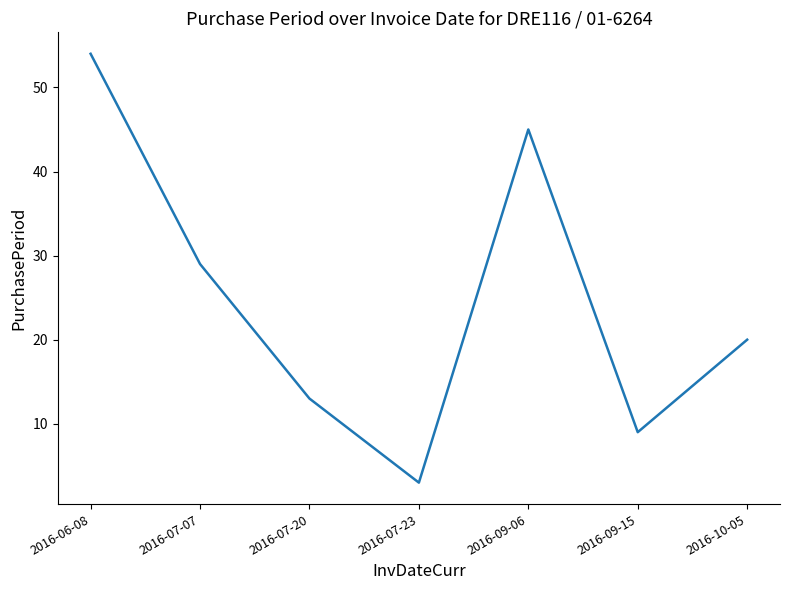

What value does the data have at 2016-09-15, to the nearest 10?

10